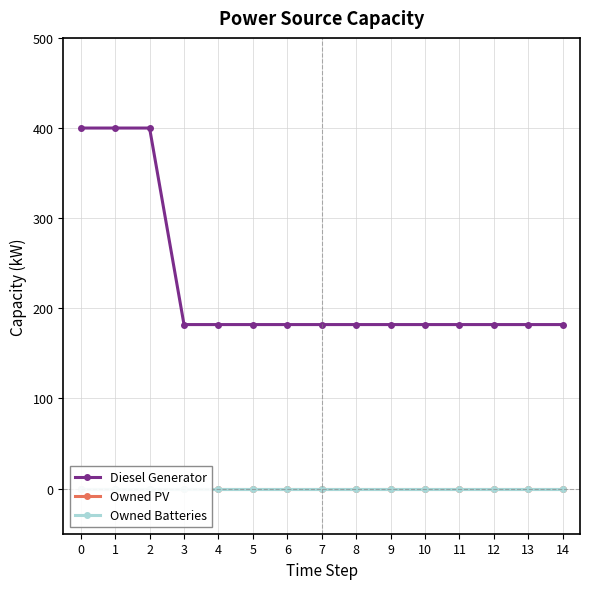

True or false: Owned Batteries and Owned PV cross at least once.

False